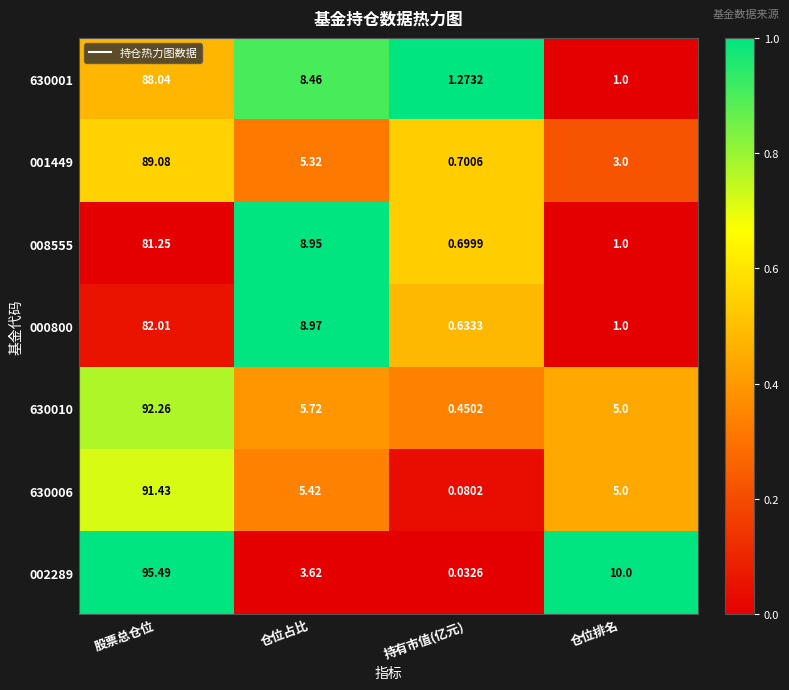

Count the number of data series in this chart.

7